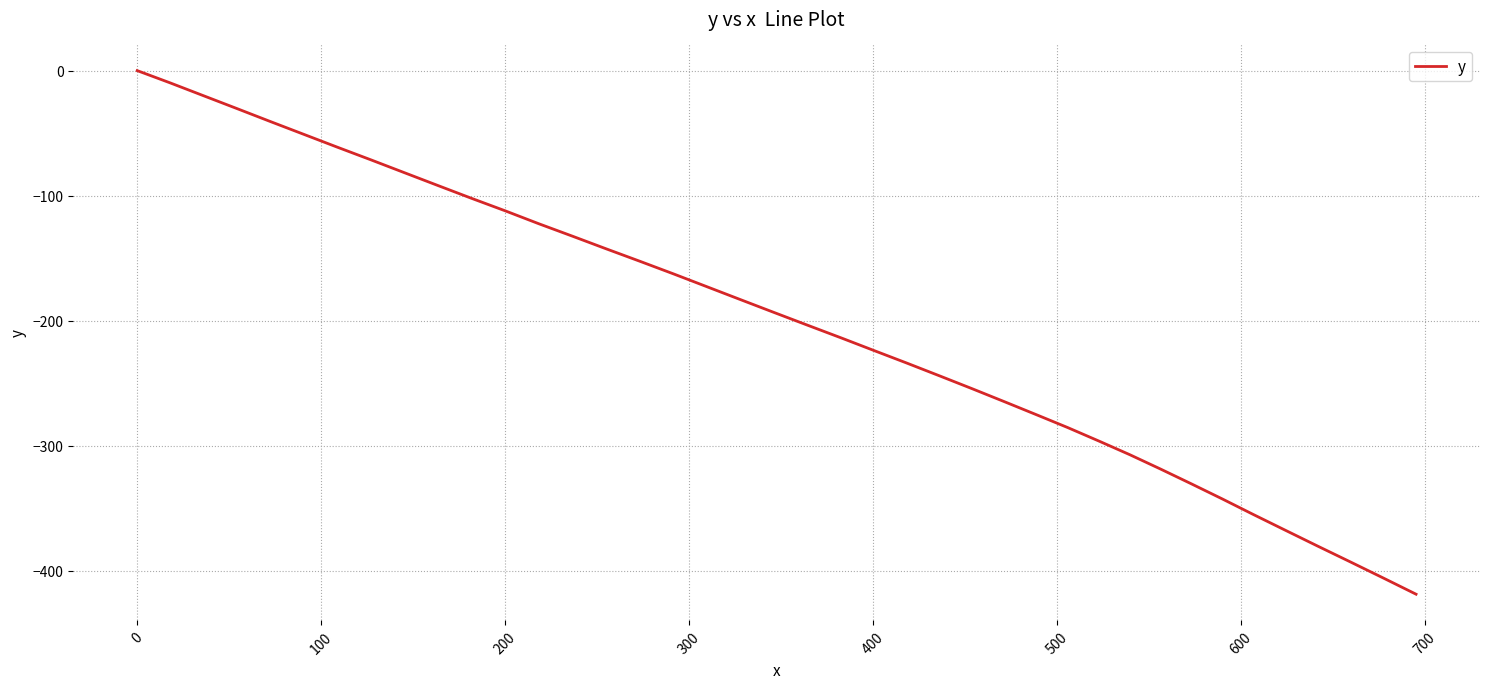

What is the minimum value shown in the chart?

-418.9